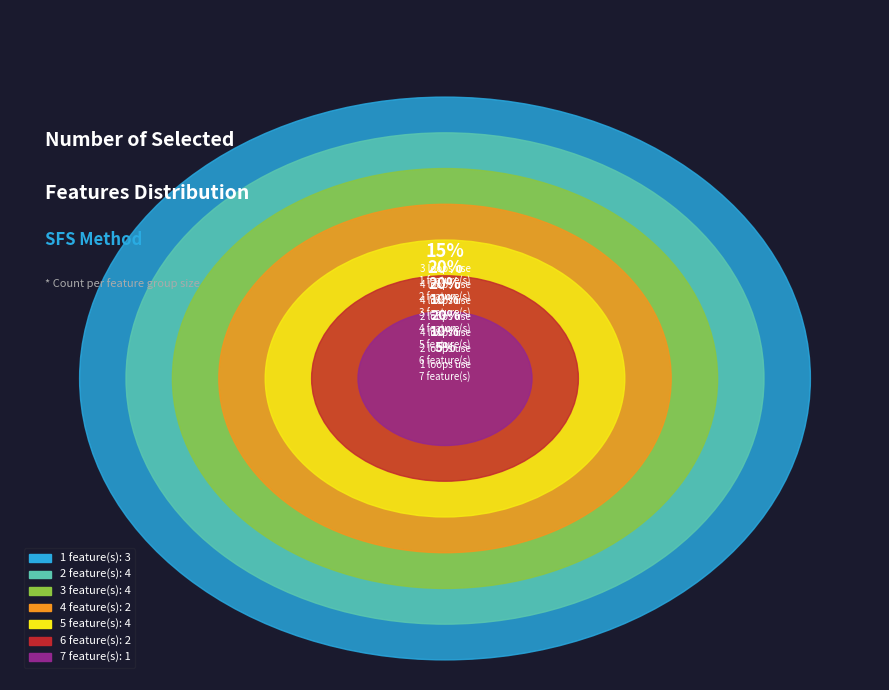

Which has a higher value, 1 or 2?

2